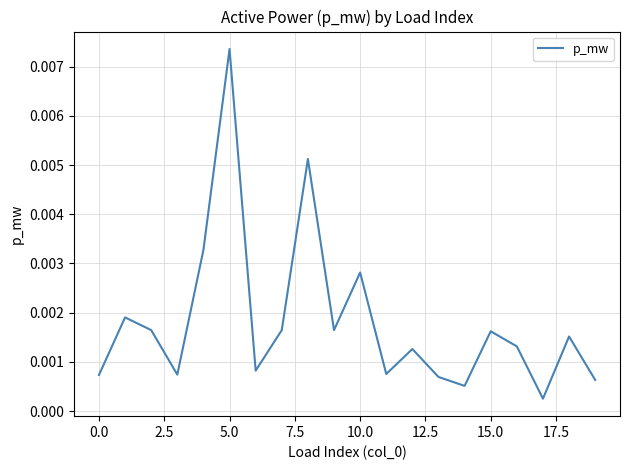

Between 0.0 and 15.0, which is larger?

15.0